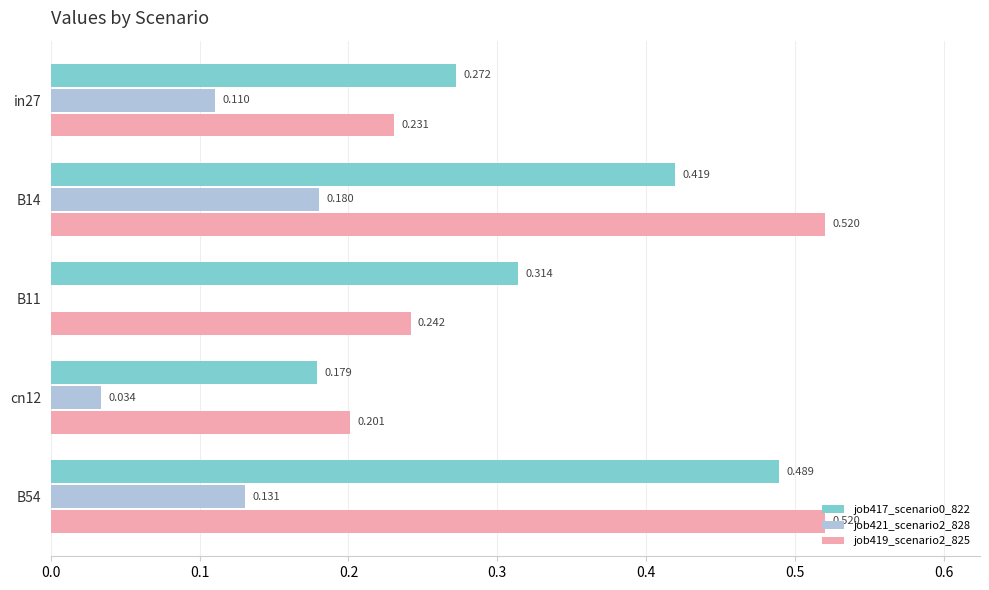

Is the value of job419_scenario2_825 at B11 greater than the value of job417_scenario0_822 at in27?

No